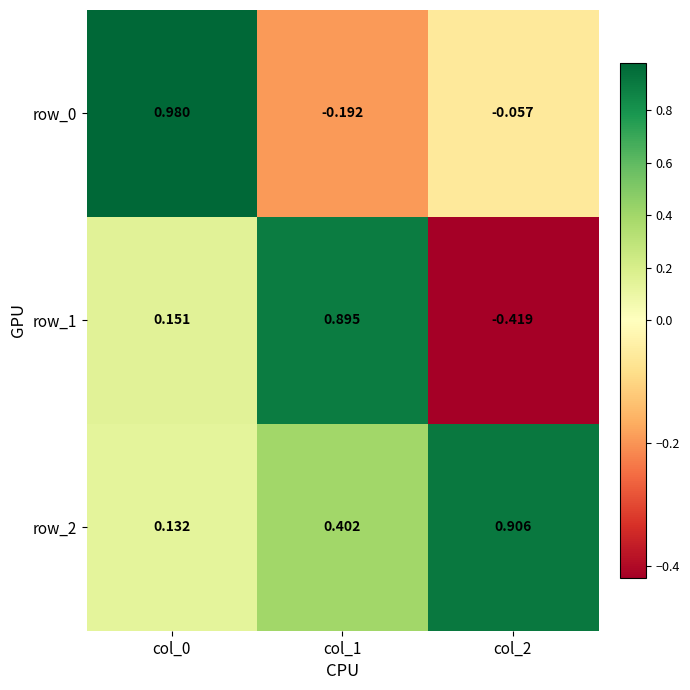

Is the value of row_1 at col_0 greater than the value of row_2 at col_1?

No